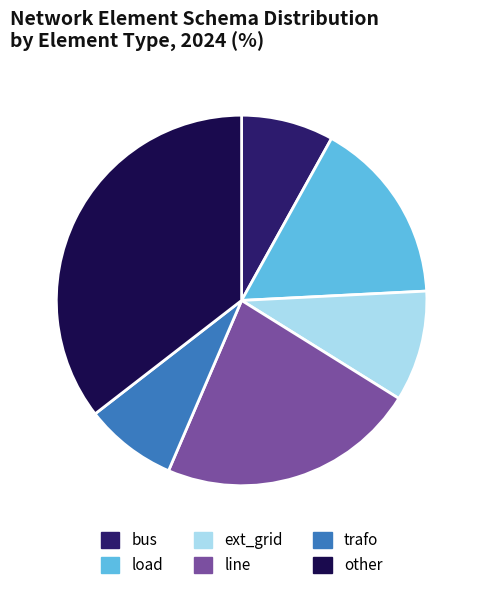

Which category has the biggest portion of the pie?

other